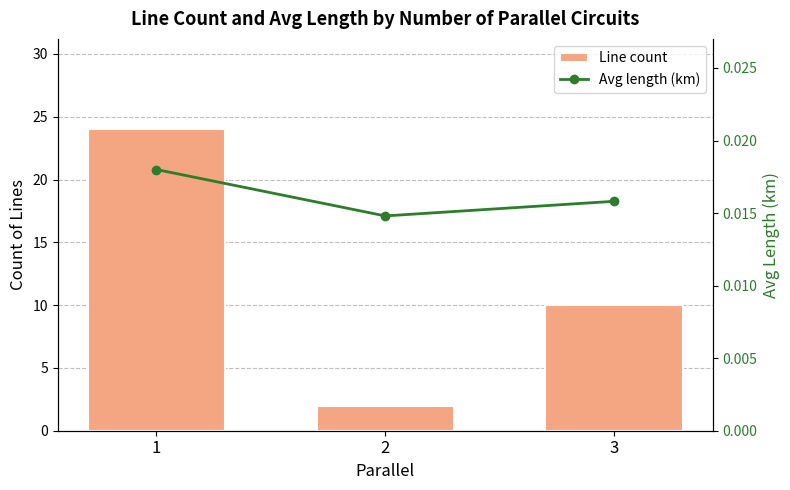

How many Line count values are between 2 and 24?

3